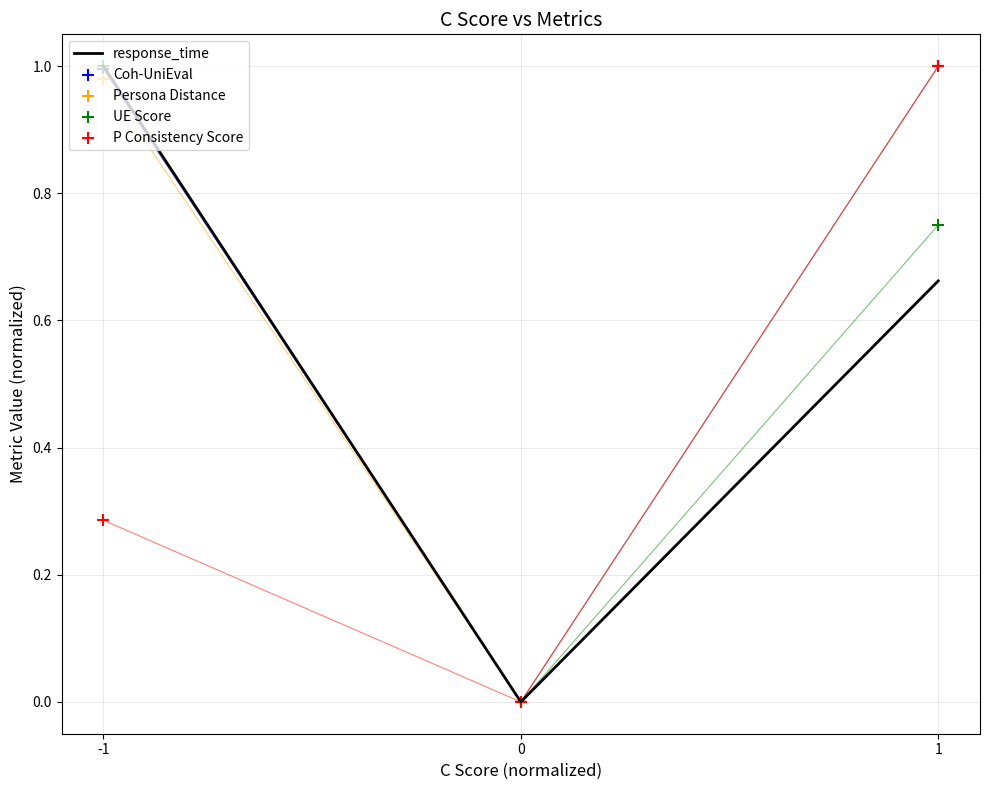

What are all the series names shown in the legend?

response_time, Coh-UniEval, Persona Distance, UE Score, P Consistency Score